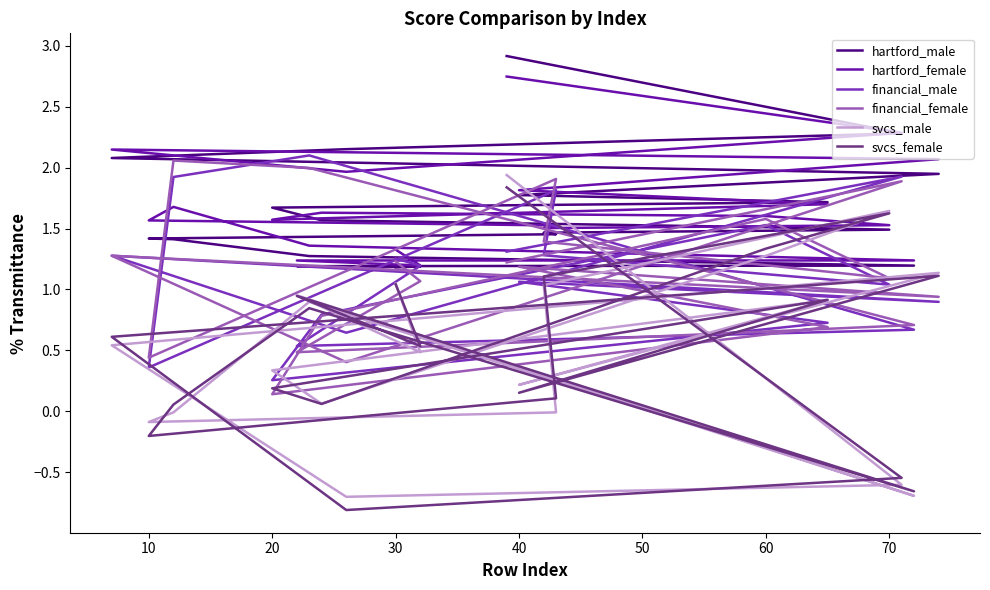

How many categories are shown in the chart?

20